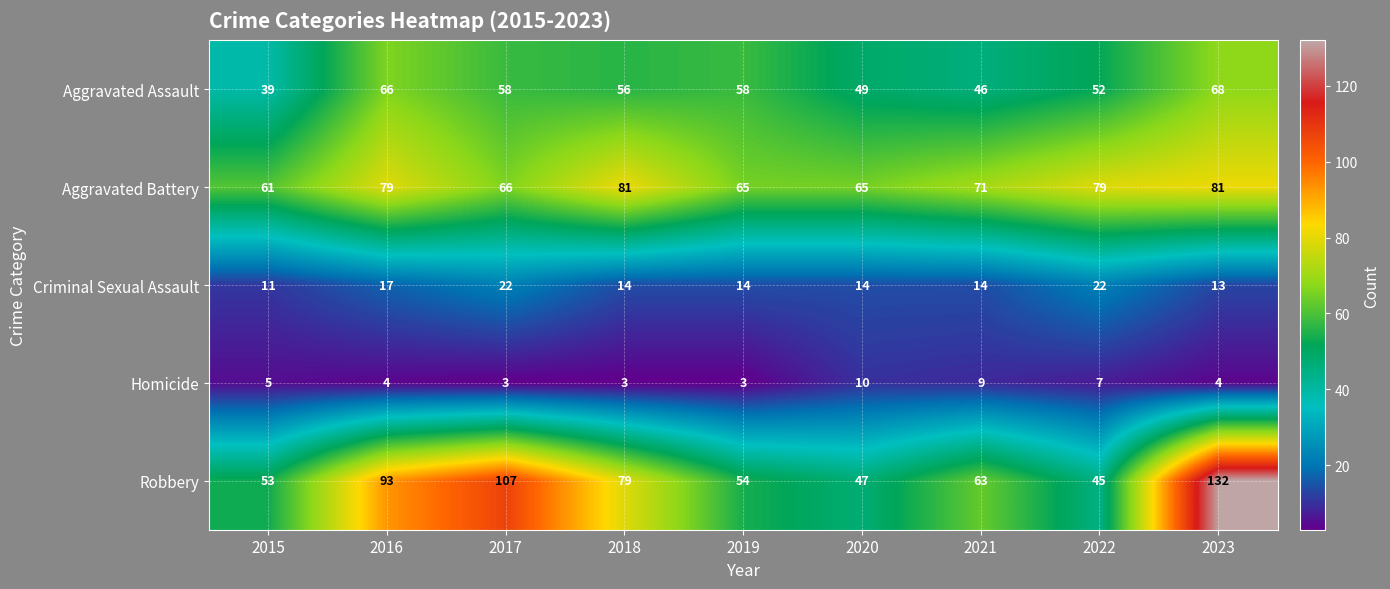

What value does the Criminal Sexual Assault series have at 2021?

14